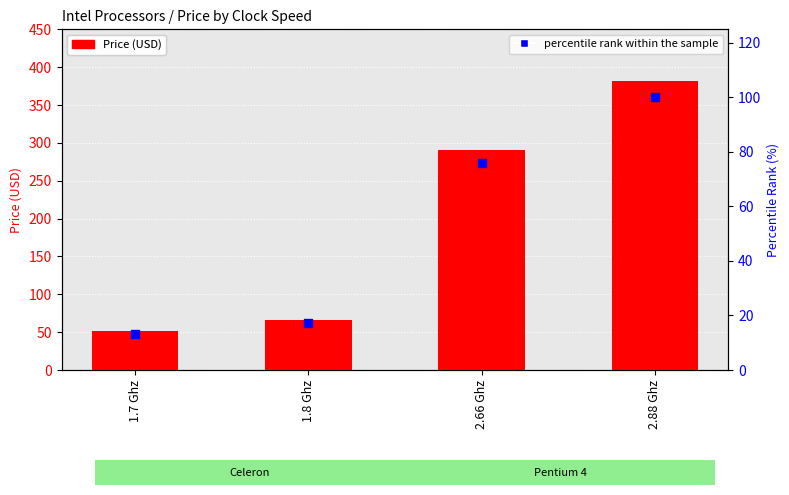

At how many categories does at least one series exceed 305?

1